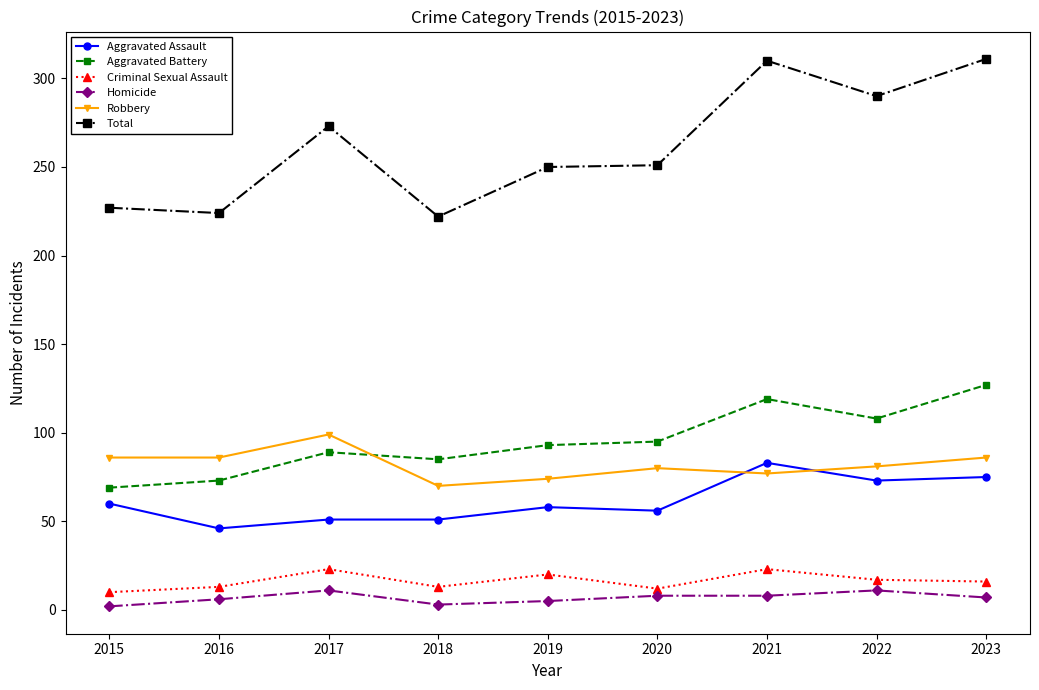

What are all the series names shown in the legend?

Aggravated Assault, Aggravated Battery, Criminal Sexual Assault, Homicide, Robbery, Total